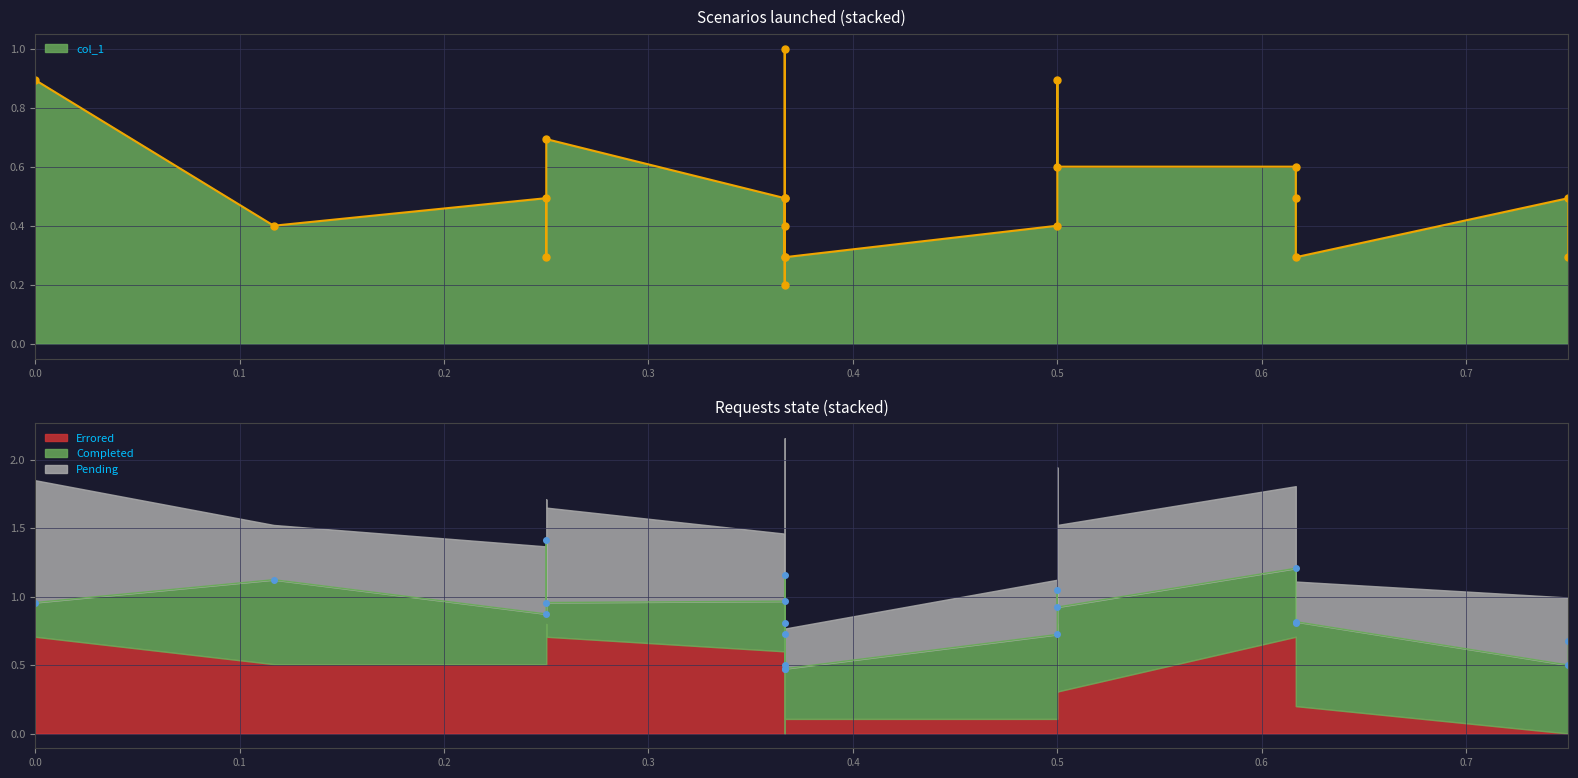

How many lines are shown in the chart?

3